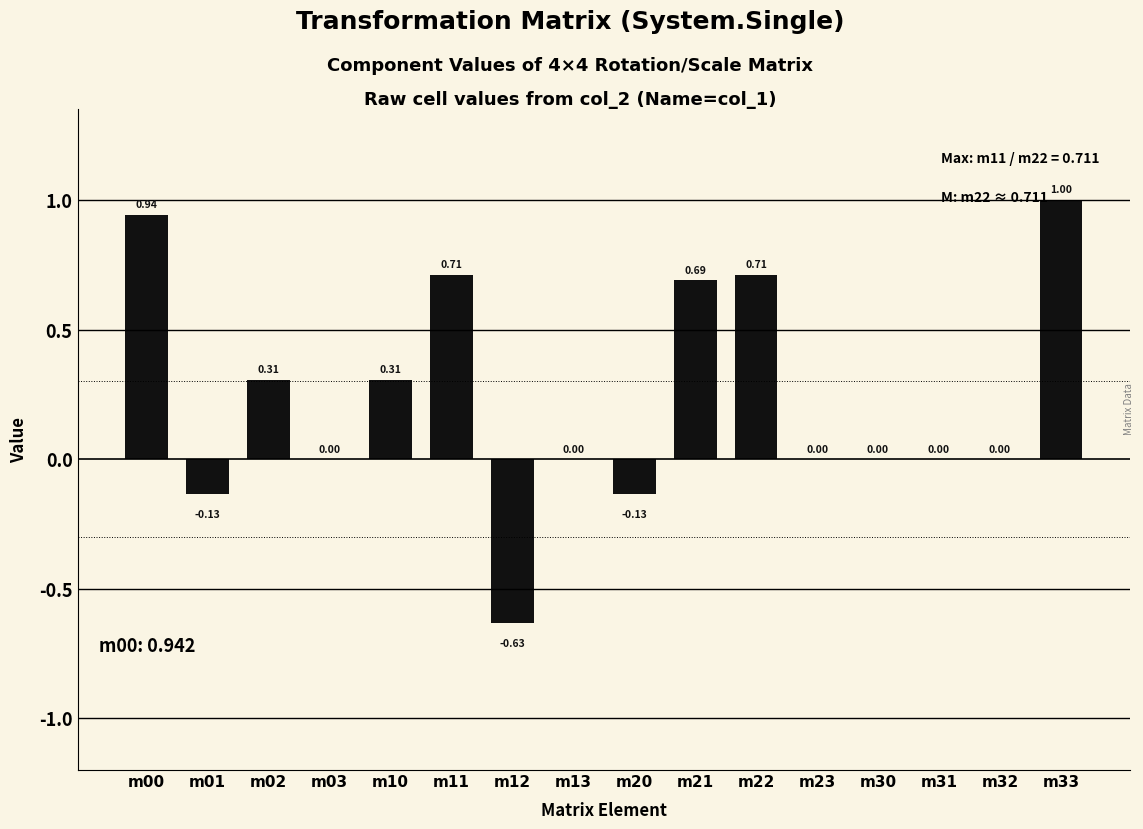

What is the sum of all values?

3.8